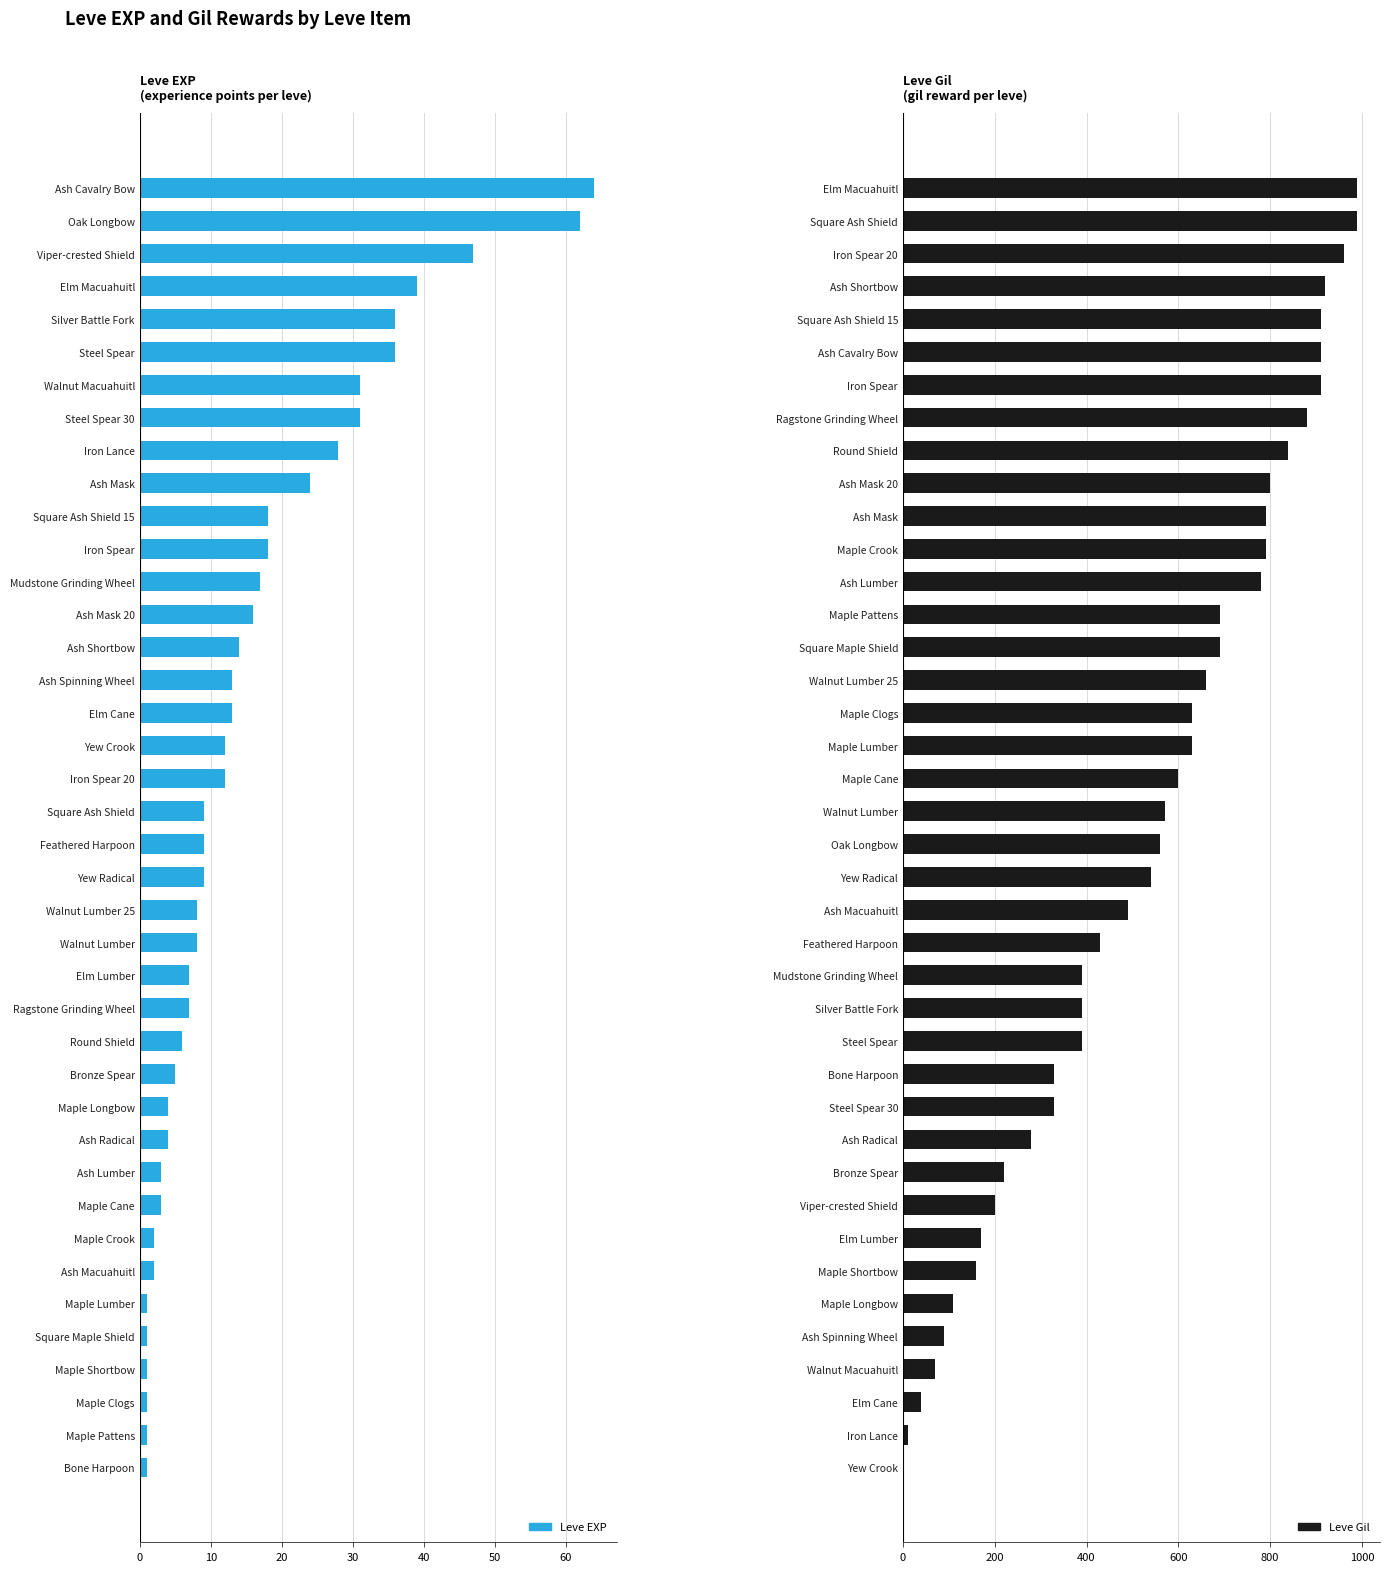

What is the sum of all Leve EXP values?

623